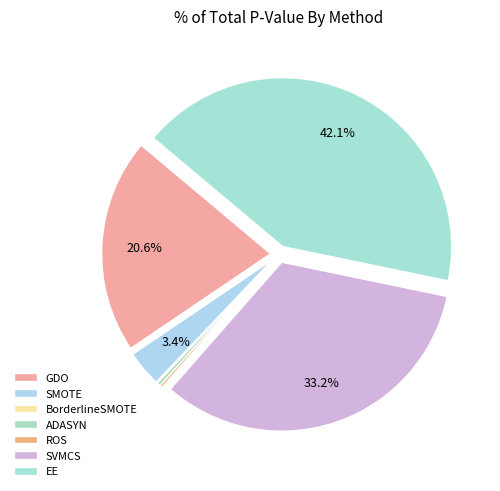

What is the largest slice in the pie chart?

EE